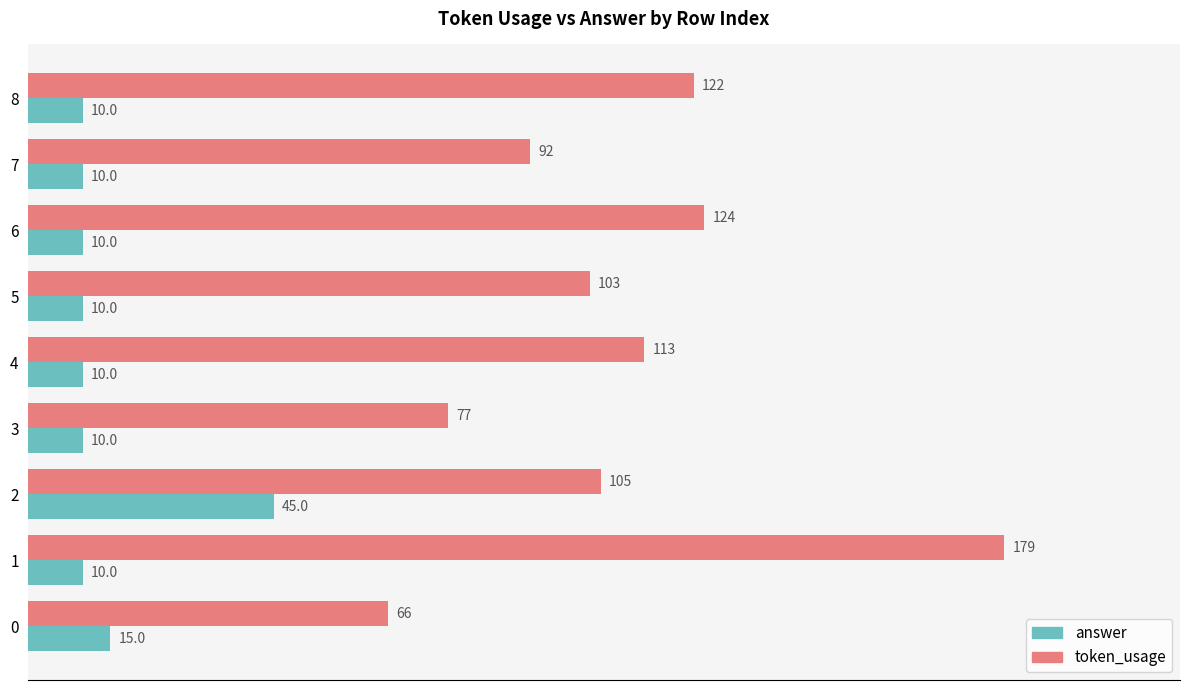

Which series has the widest spread of values?

token_usage